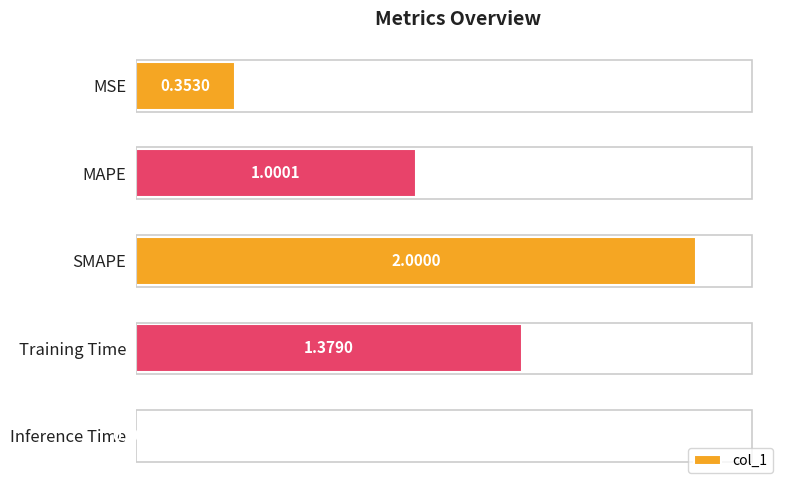

At which category does the chart reach its peak across all series?

SMAPE